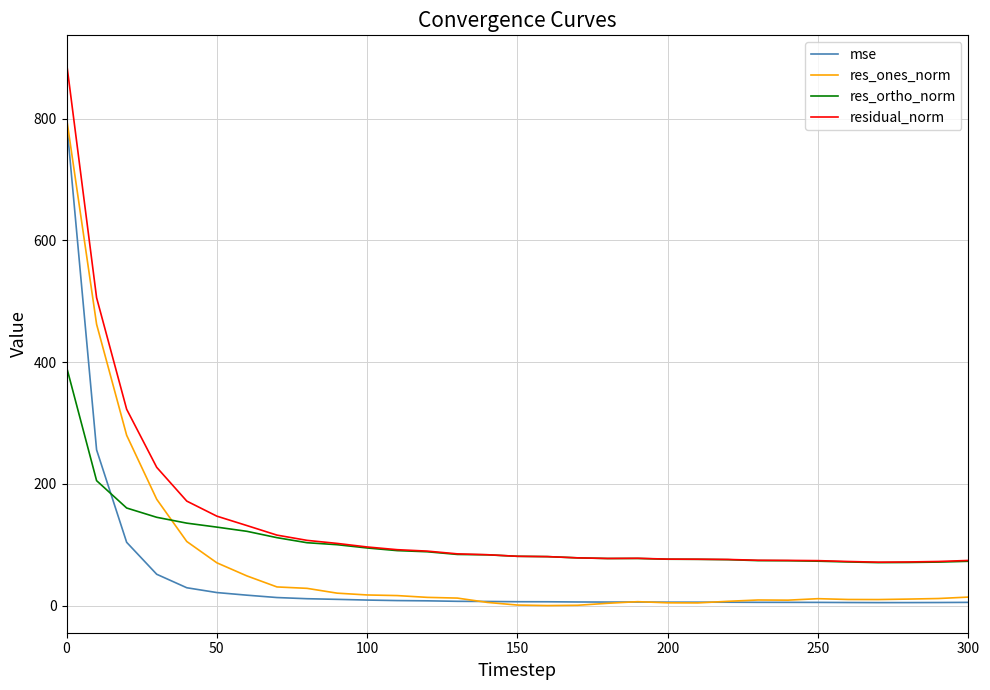

What is the difference between the maximum and minimum values in the mse series?

791.3